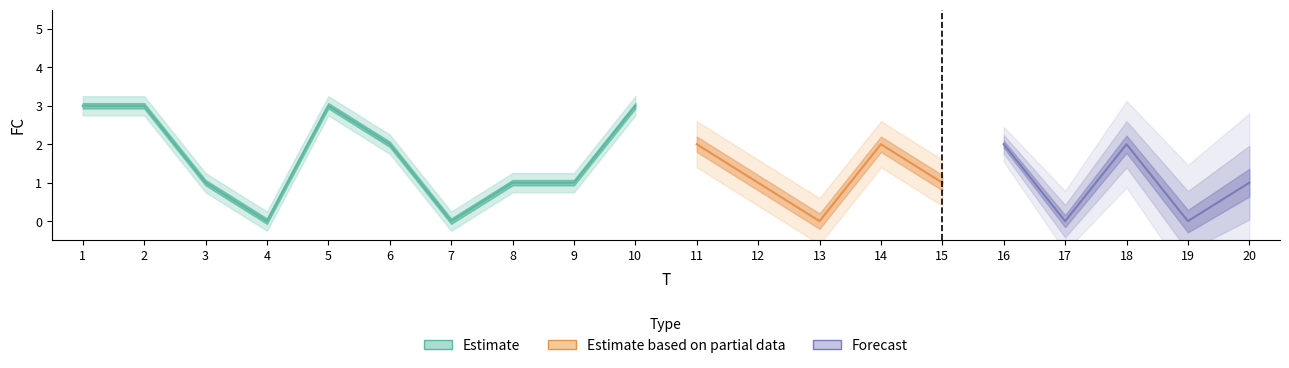

Where is the first local minimum?

4